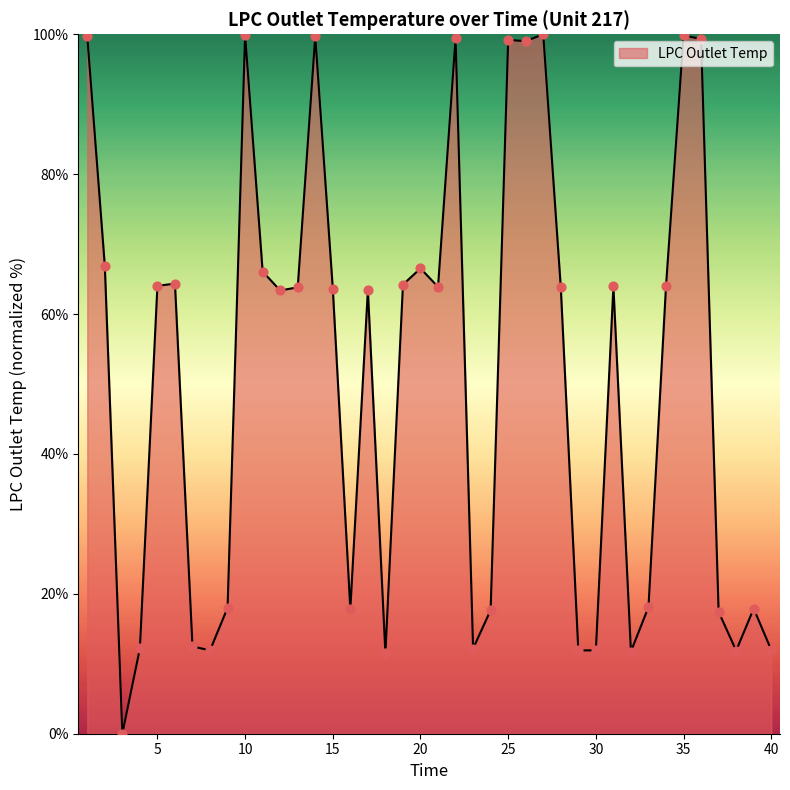

What is the greatest value displayed?

100.0